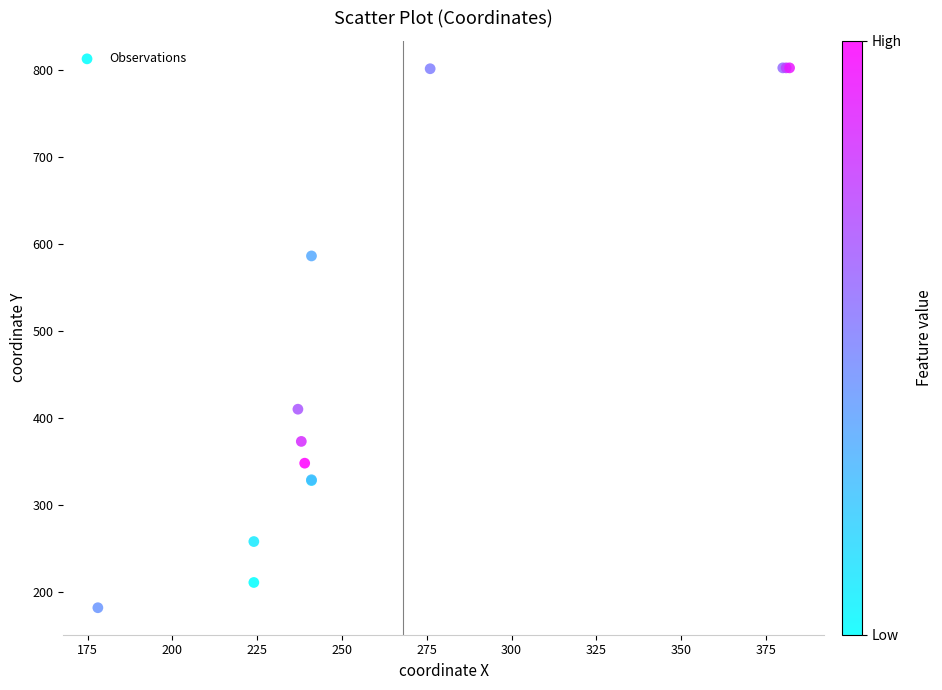

What Y value in the scatter plot is closest to 492?

410